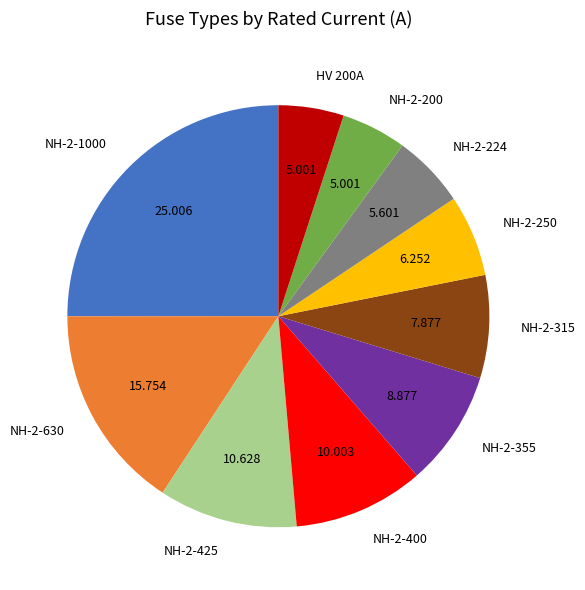

Is there any slice that represents more than half of the pie?

No